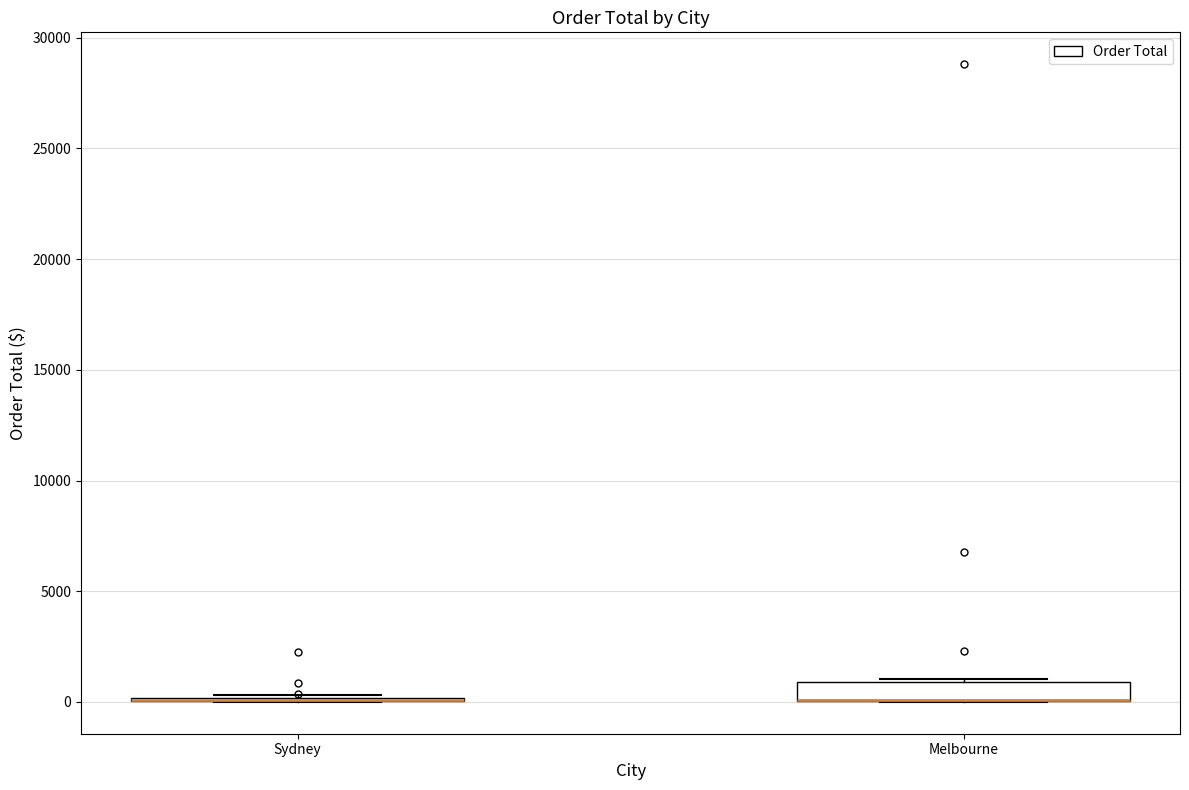

Reading left to right, transcribe this box plot: for each box, give where its median line is, the range the box spans, and where its two whiskers end, as read against the y-axis. The values are not printed on the chart, so give them approximately, as read against the axis.

Sydney: box collapsed to a line at 0, whiskers 0 to 500
Melbourne: median 0 (drawn on the box's lower edge), box 0 to 1000, whiskers 0 to 1000 (just above the box's upper edge)